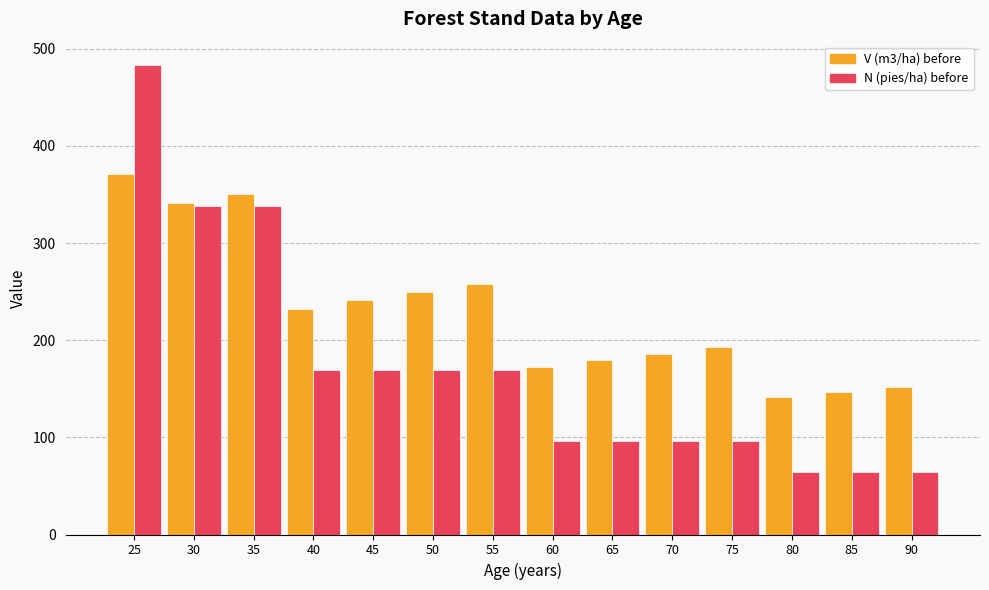

List the series in order of their overall mean, lowest first.

N (pies/ha) before, V (m3/ha) before